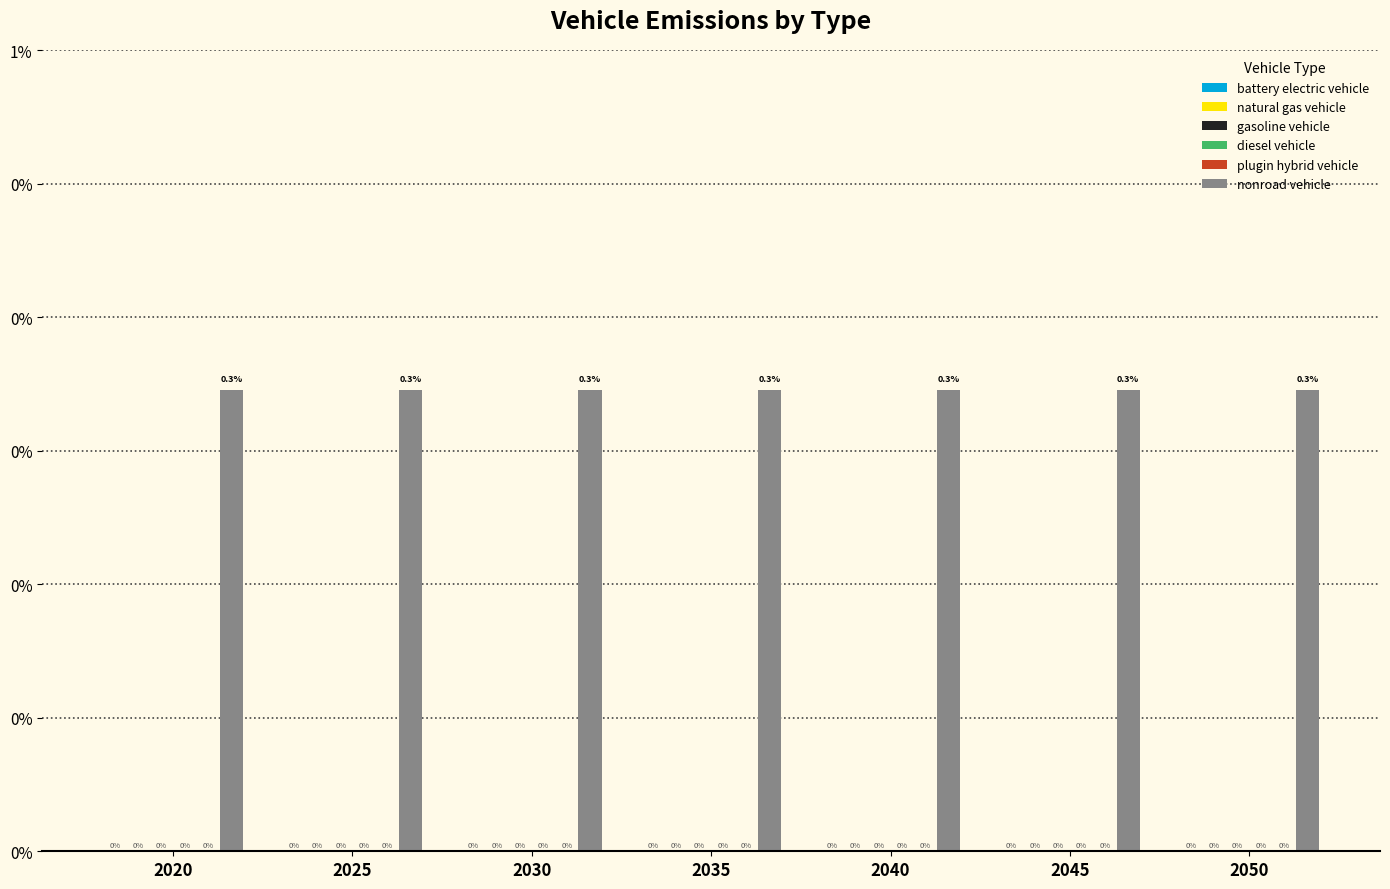

Between 2030 and 2025, which is larger?

2030